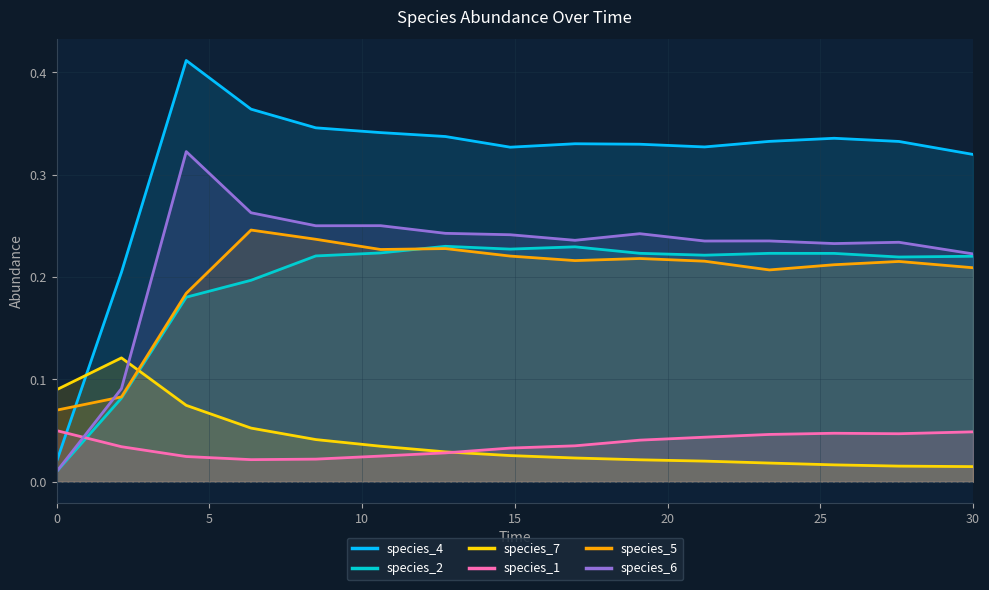

Which series has the largest total across all categories?

species_4